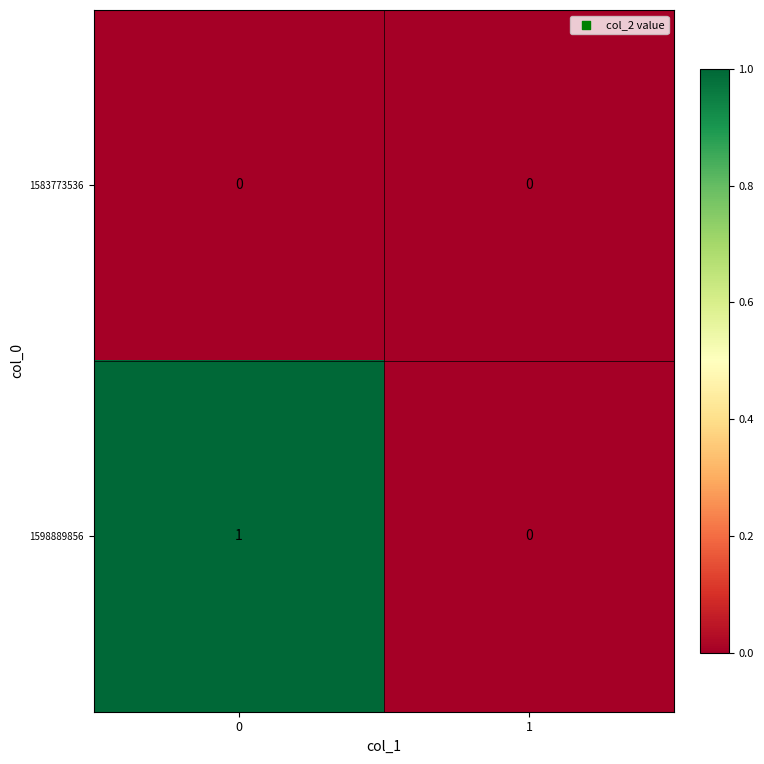

Reading left to right, transcribe all the data shown in this chart.

1583773536: 0	0
1598889856: 1	0